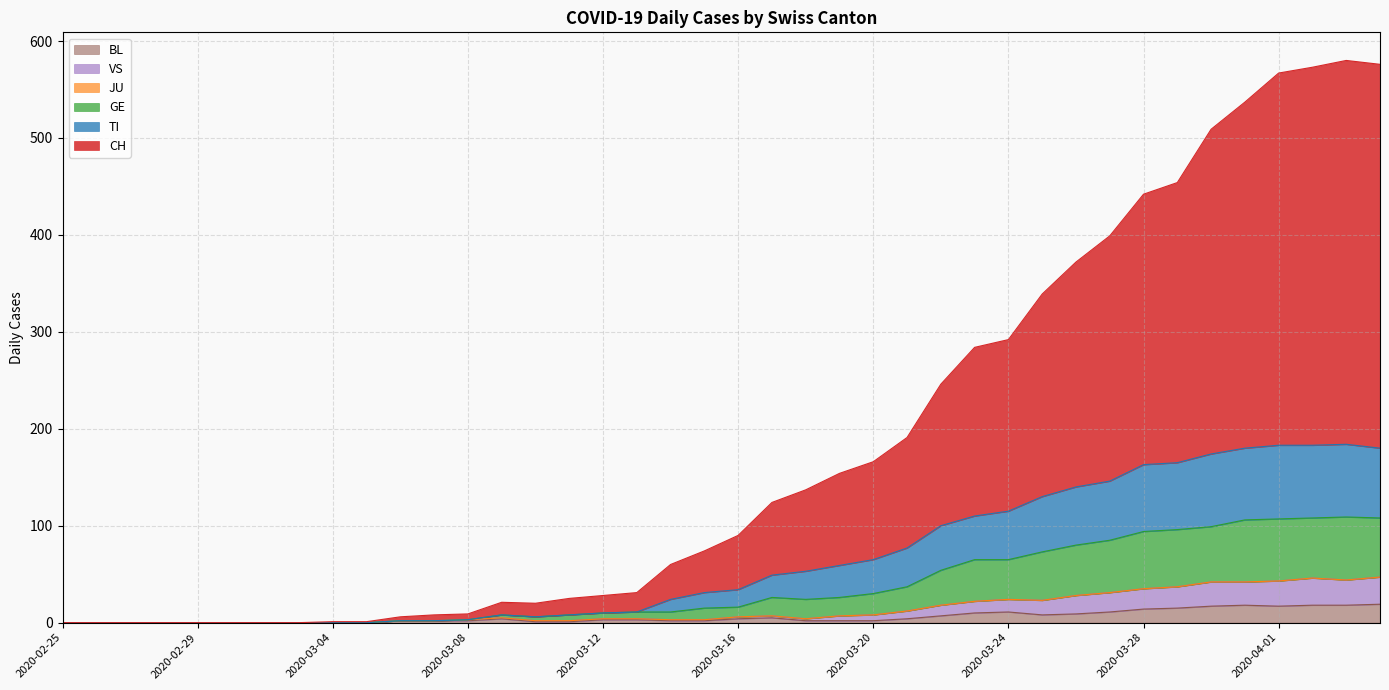

Which category has the lowest value across all series?

2020-02-25